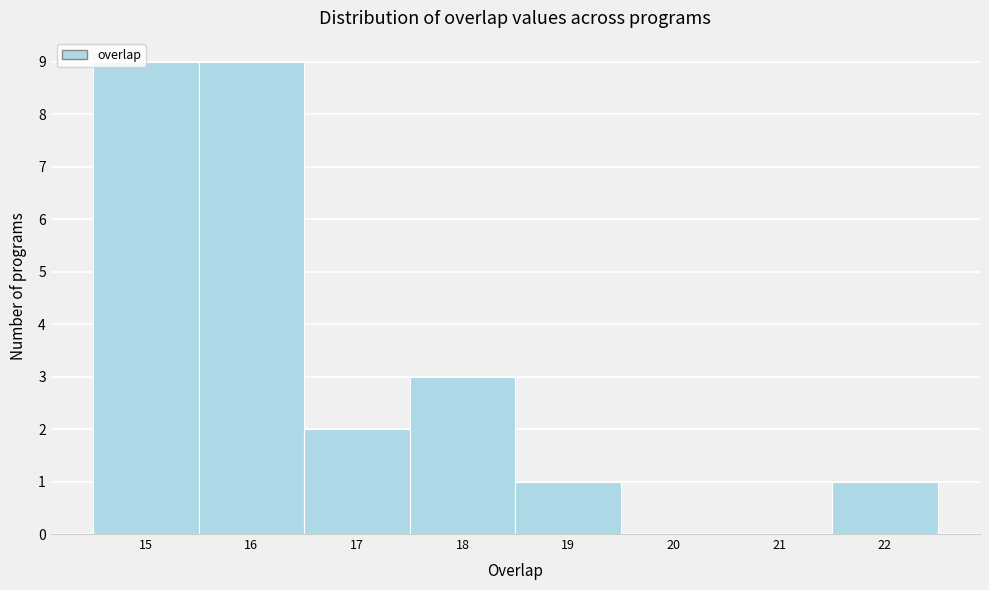

Reading left to right, transcribe this chart: for each bar, give the range it covers on the x-axis and its height. The values are not printed on the chart, so give them approximately, as read against the axis.

14.5 to 15.5: 9
15.5 to 16.5: 9
16.5 to 17.5: 2
17.5 to 18.5: 3
18.5 to 19.5: 1
19.5 to 20.5: 0
20.5 to 21.5: 0
21.5 to 22.5: 1